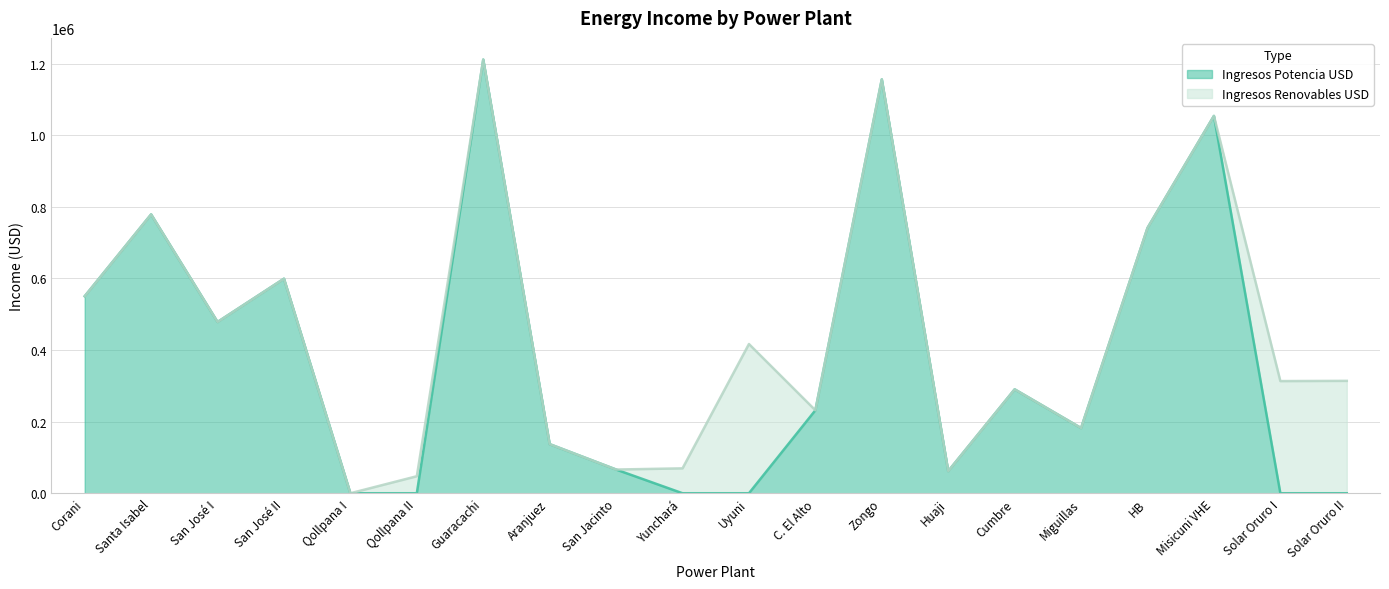

At which category does the chart reach its peak across all series?

Guaracachi